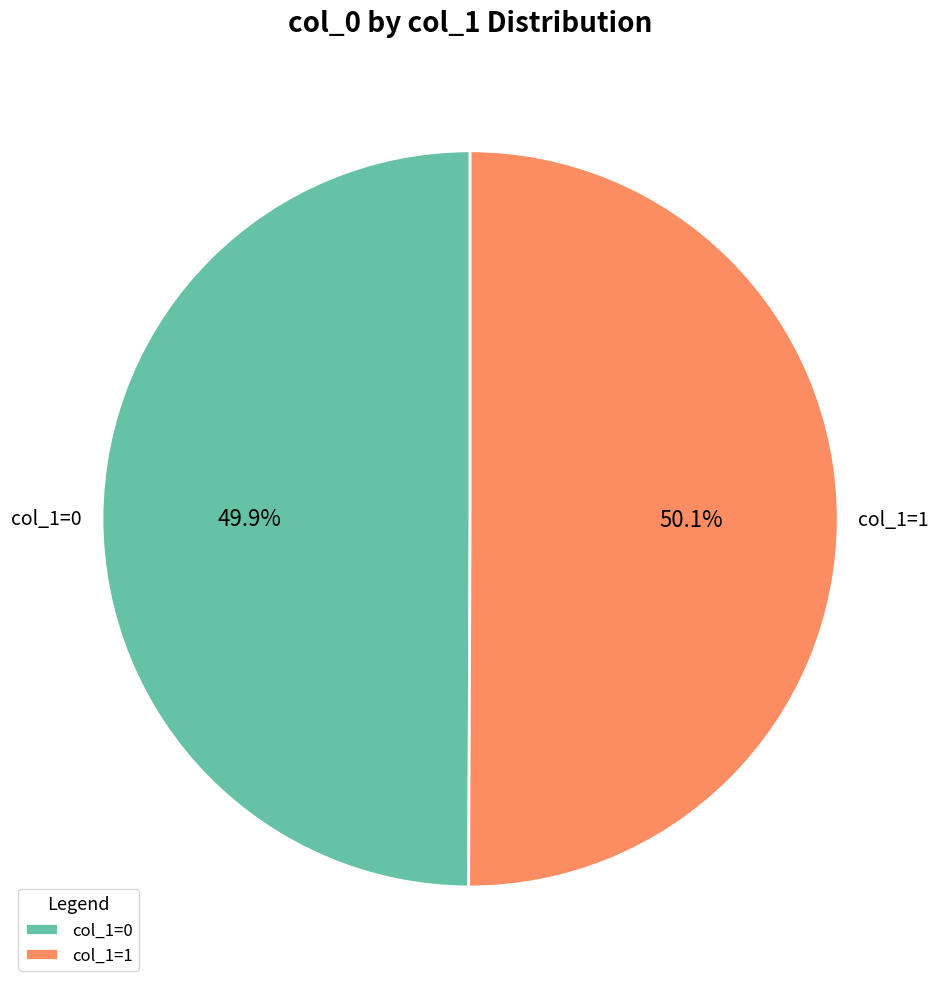

Does any single category account for the majority?

Yes